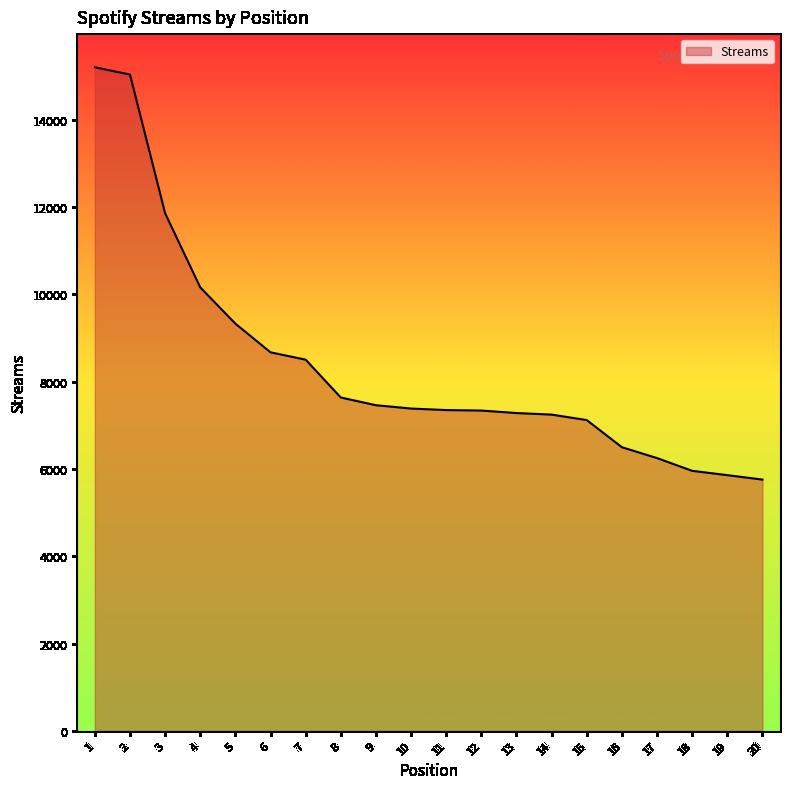

What is the change in value from 8 to 16?

-1139